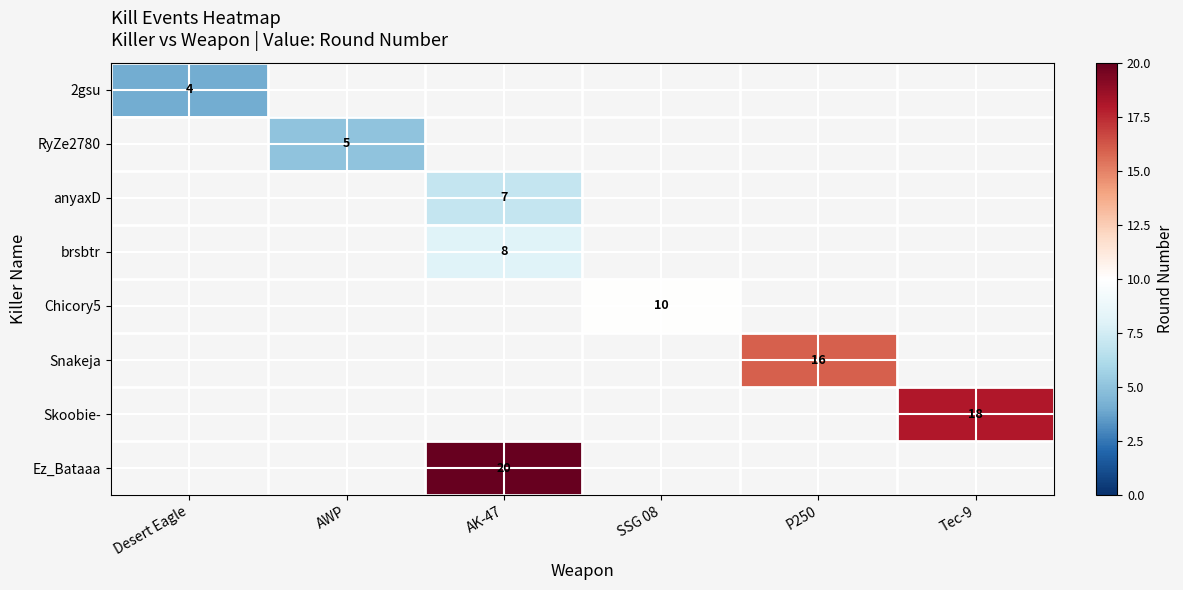

The value of RyZe2780 at AWP is 1. True or false?

False